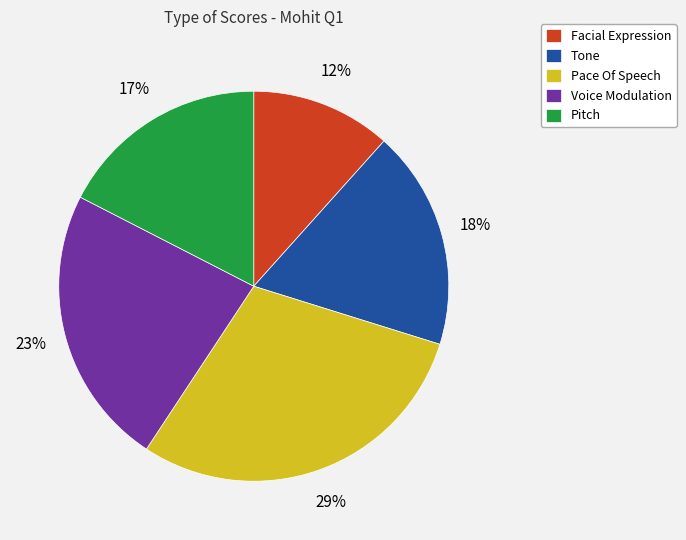

What percentage is the Pace Of Speech slice, to the nearest percent?

29%